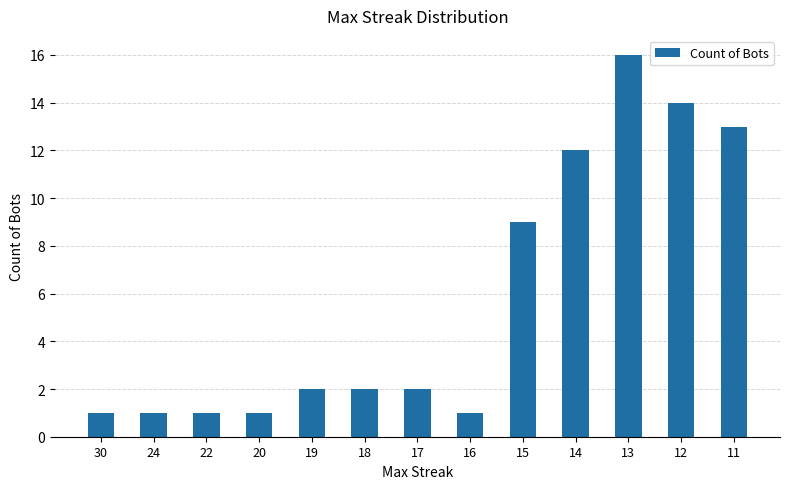

The chart shows a value of 1 at 16. True or false?

True